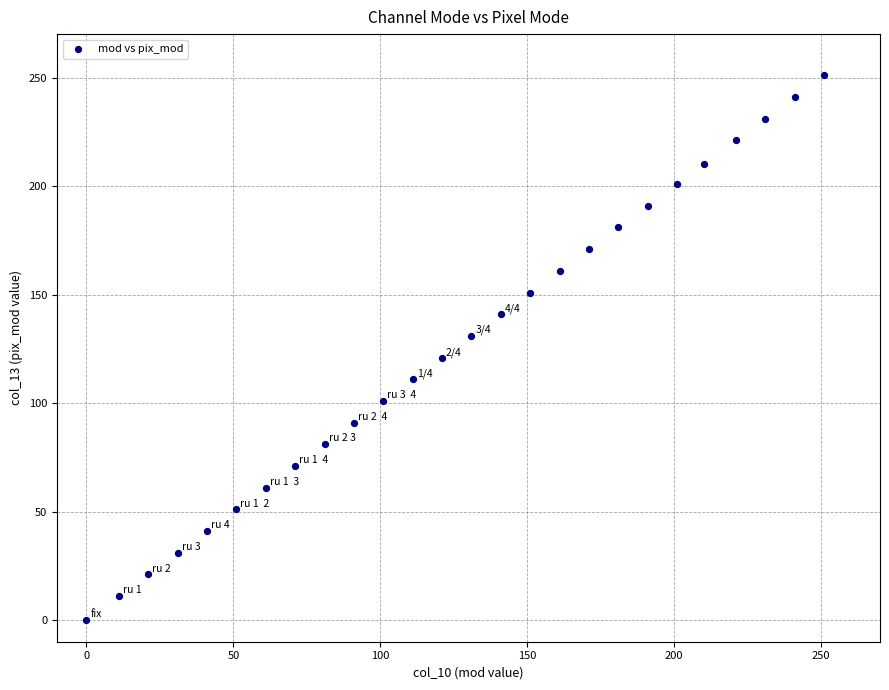

What is the range of X values (max minus min)?

251.0